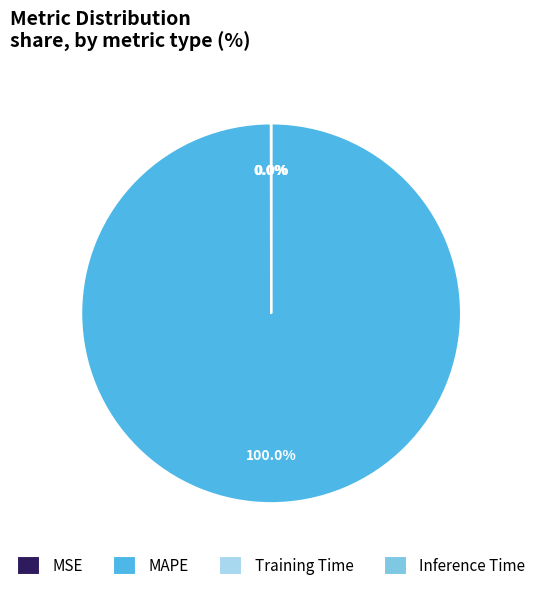

Which slice is the largest?

MAPE